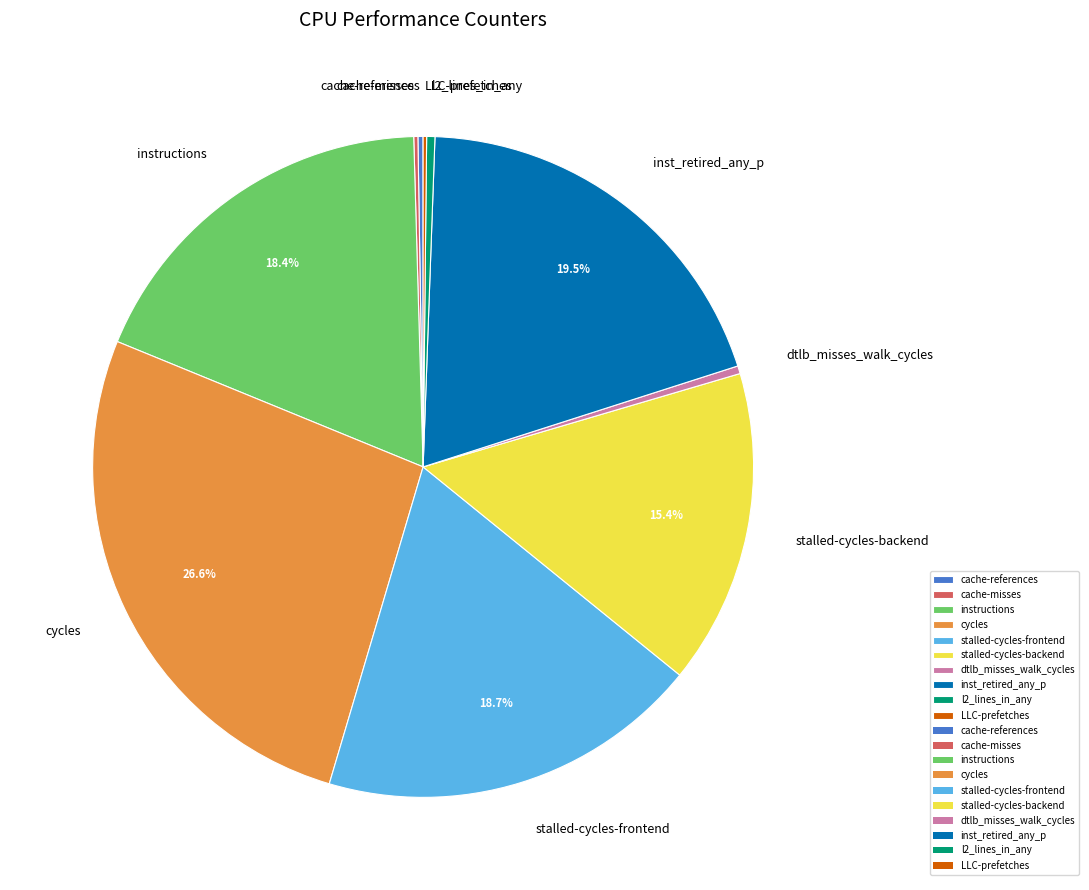

Is the sum of dtlb_misses_walk_cycles and instructions greater than half?

No